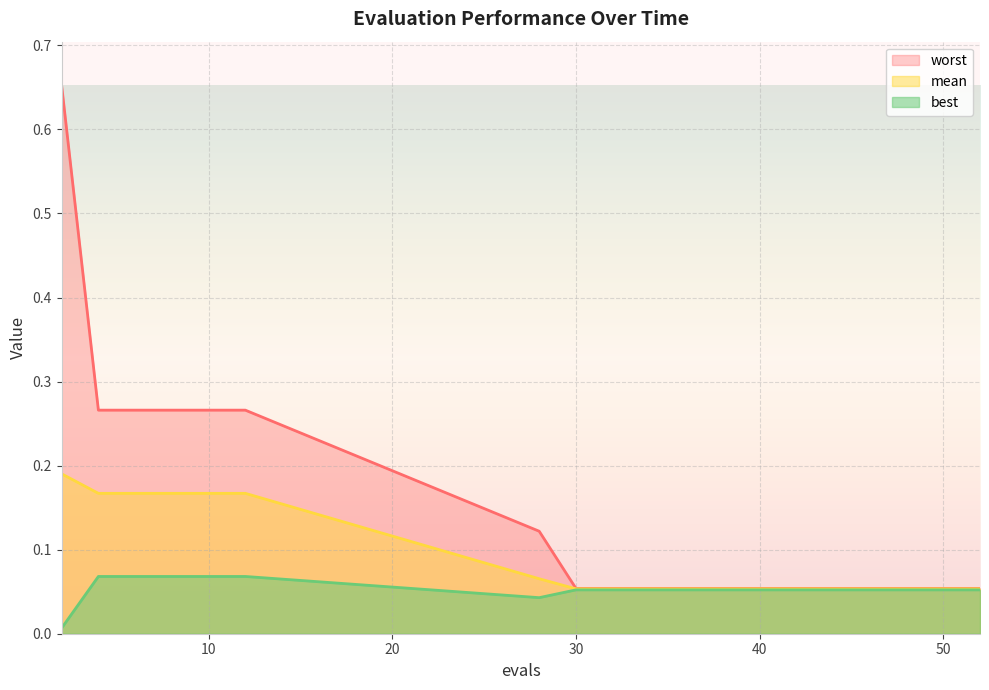

Which series has the largest range (max minus min)?

worst